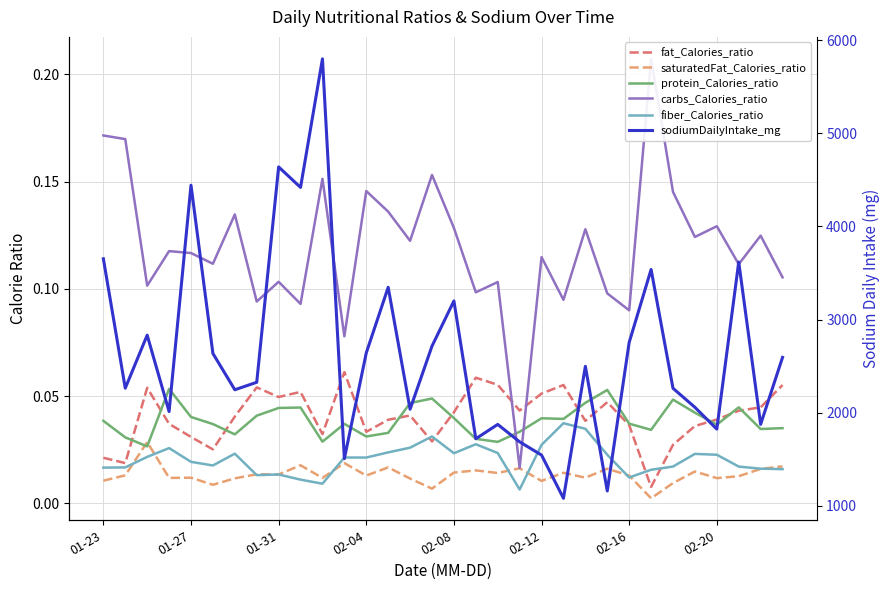

True or false: fat_Calories_ratio and sodiumDailyIntake_mg cross at least once.

False